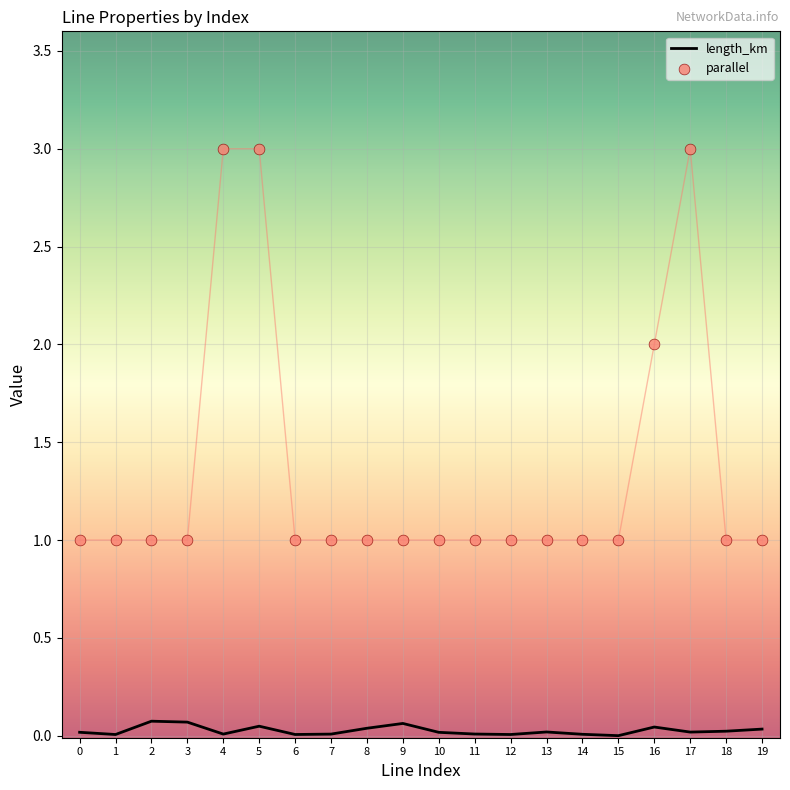

Is the value of parallel at 14 greater than the value of length_km at 2?

Yes